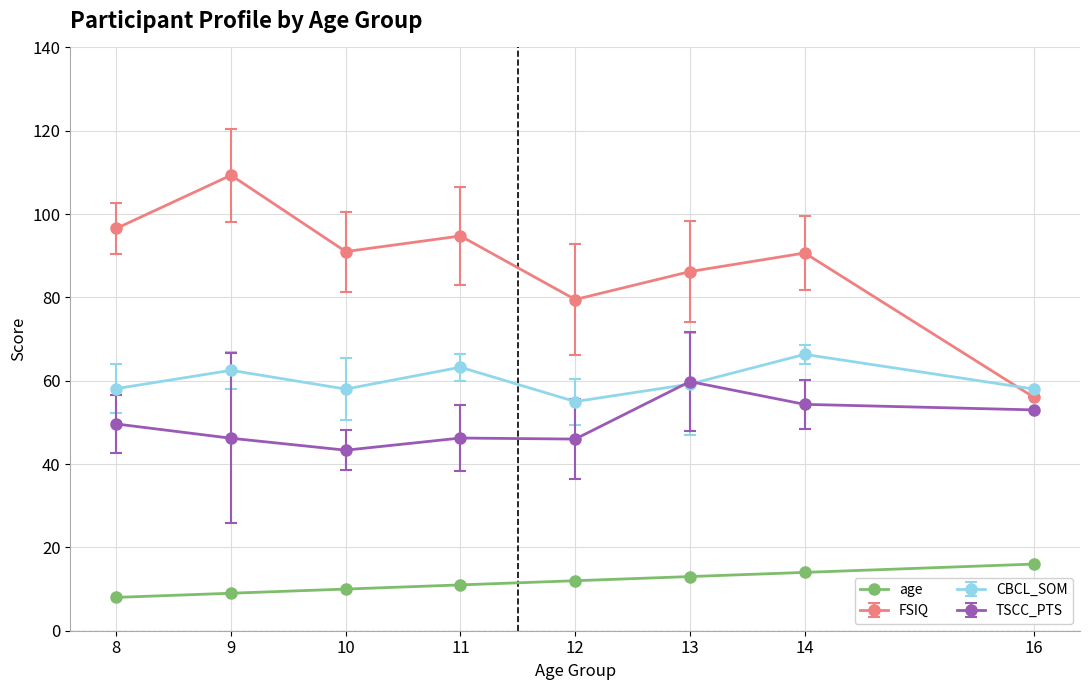

The value of age at 13 is 4.4. True or false?

False